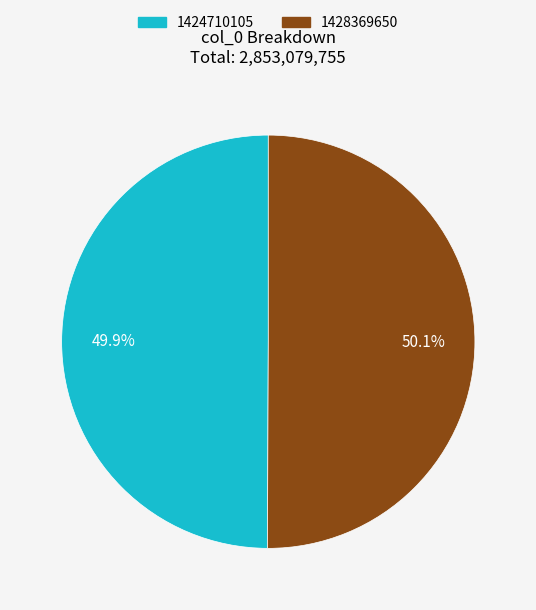

Count the number of slices in the pie.

2